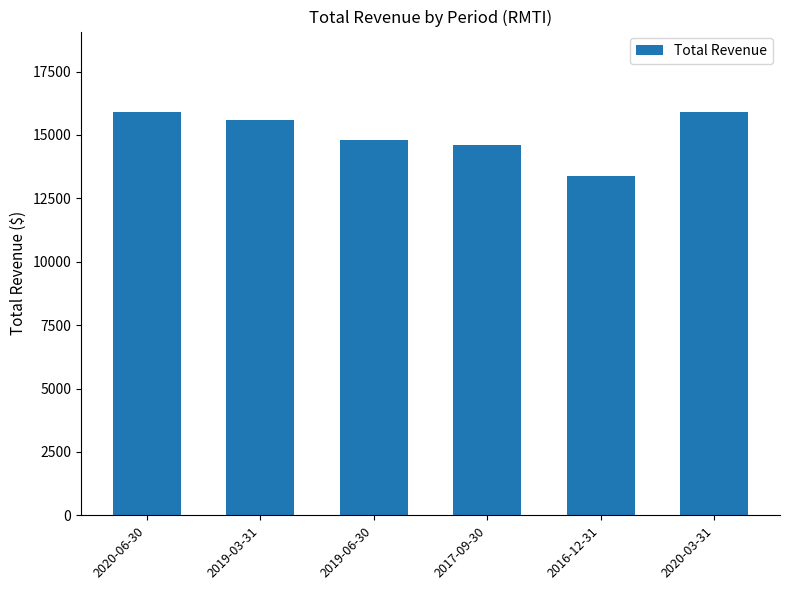

How many distinct data groups are displayed?

1